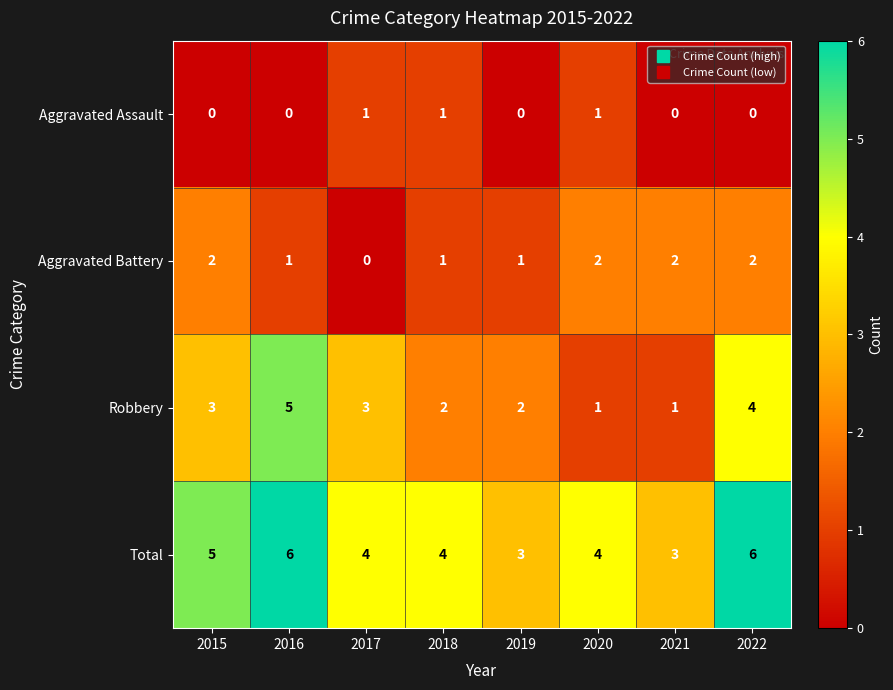

Which series changed the most between 2020 and 2022?

Robbery